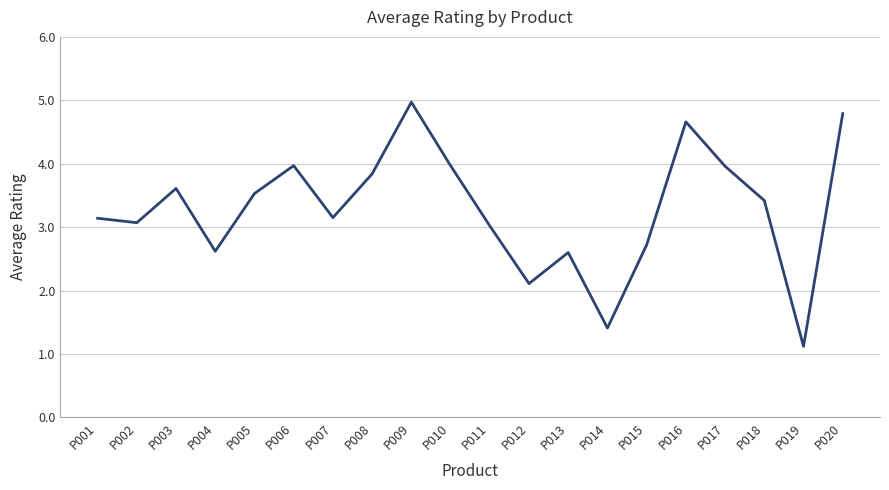

What is the approximate value at P015?

2.7